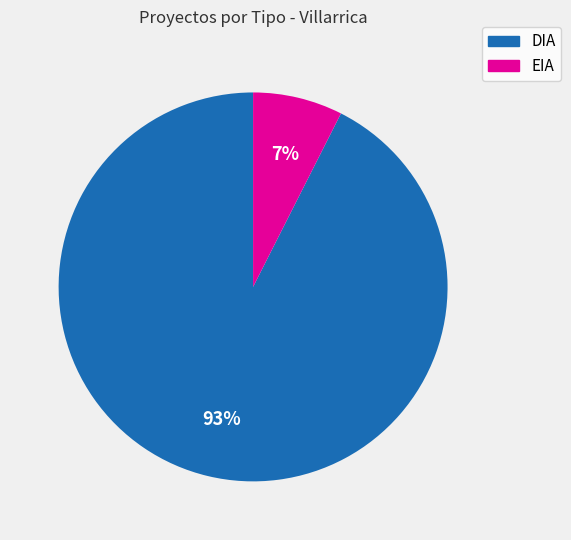

To the nearest percent, what percentage of the pie is DIA?

93%